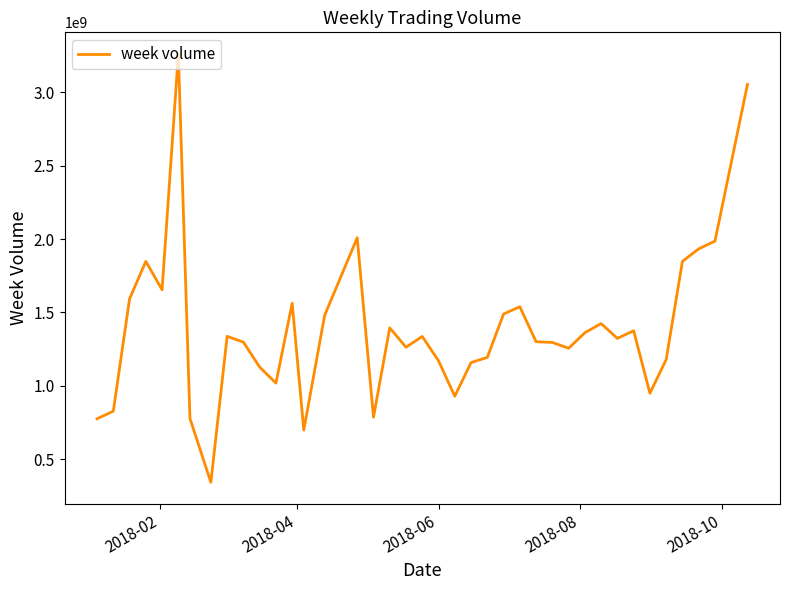

What is the minimum value shown in the chart?

342419781